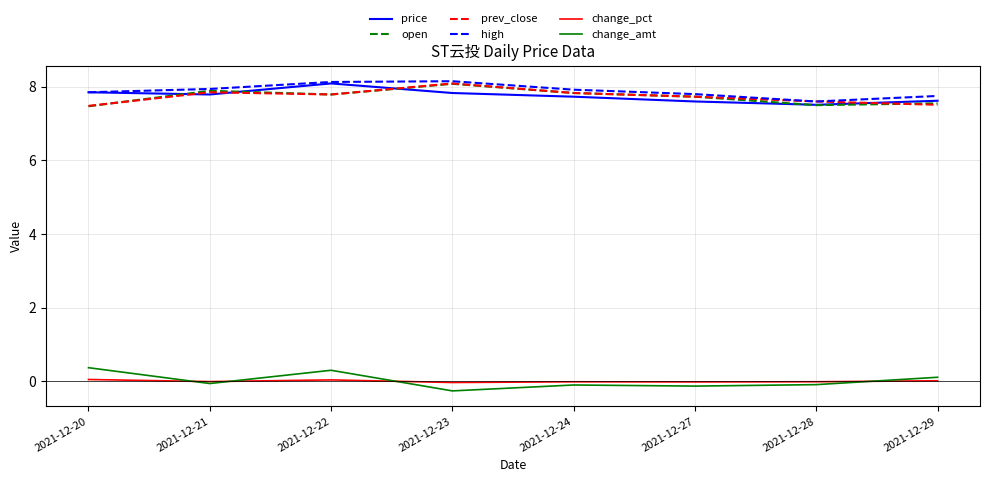

What is the average value of the high series?

7.9